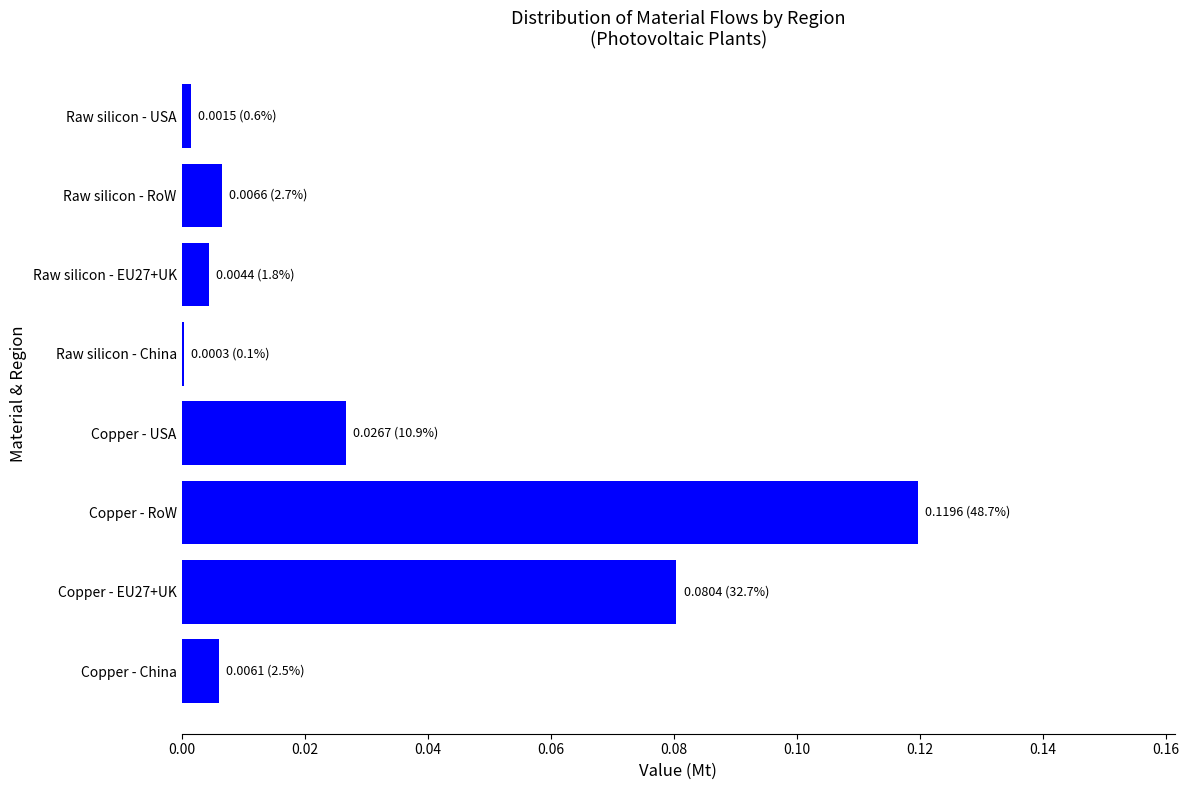

Between Raw silicon - RoW and Copper - USA, which is larger?

Copper - USA